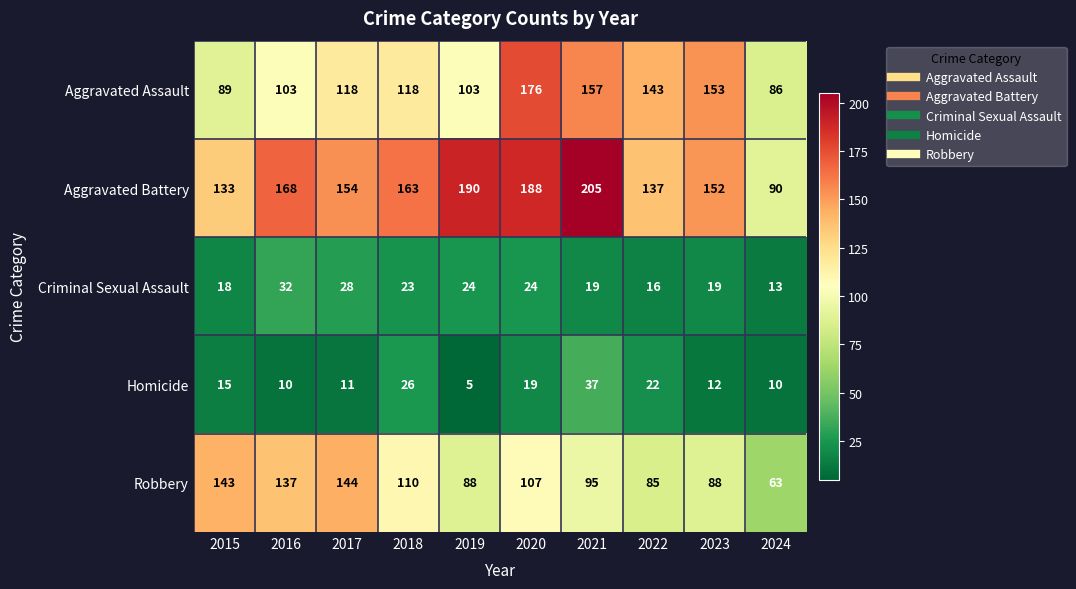

Is it true that Aggravated Assault equals 118 at 2017?

True